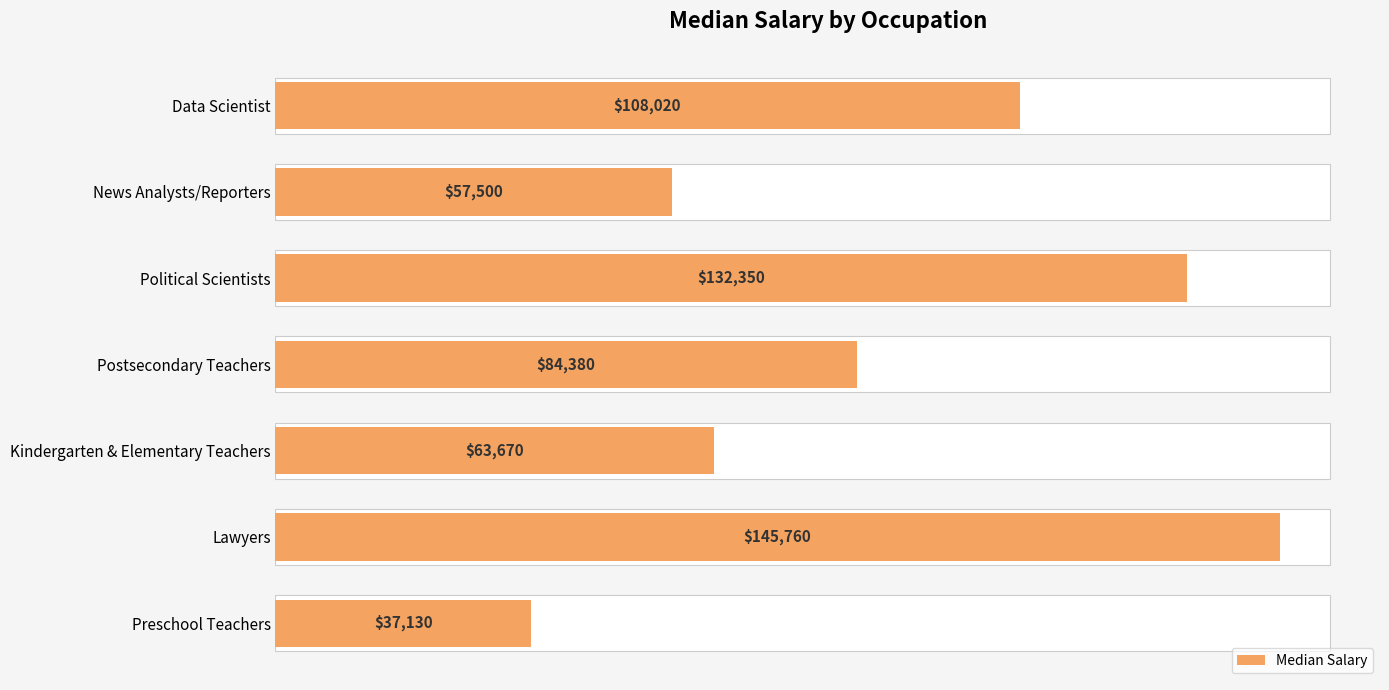

Are the bars horizontal?

Yes